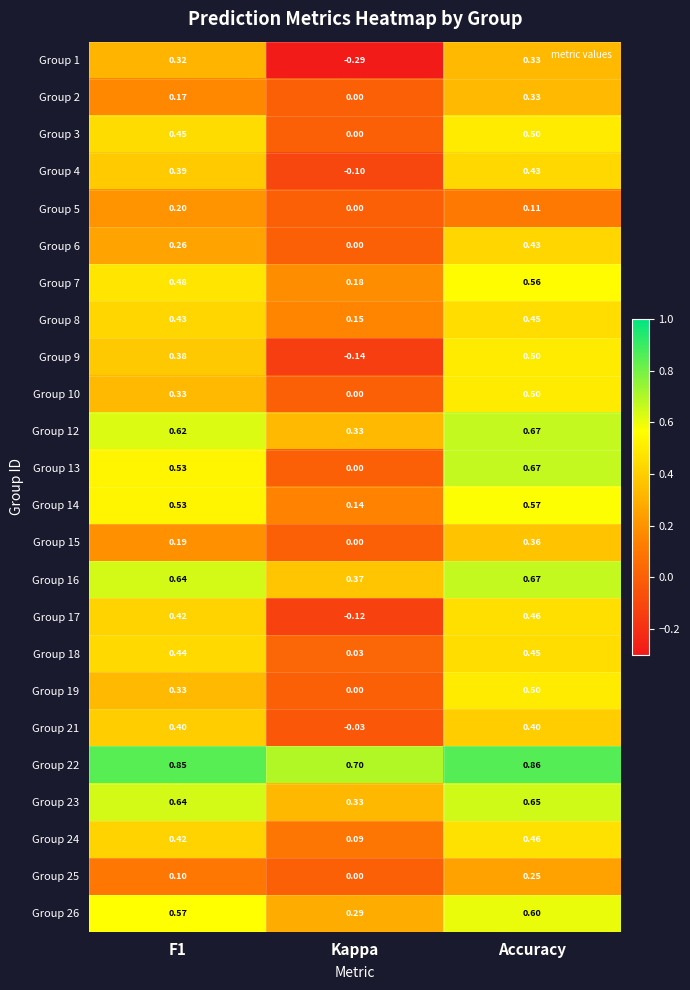

Which category has the highest value across all series?

Accuracy